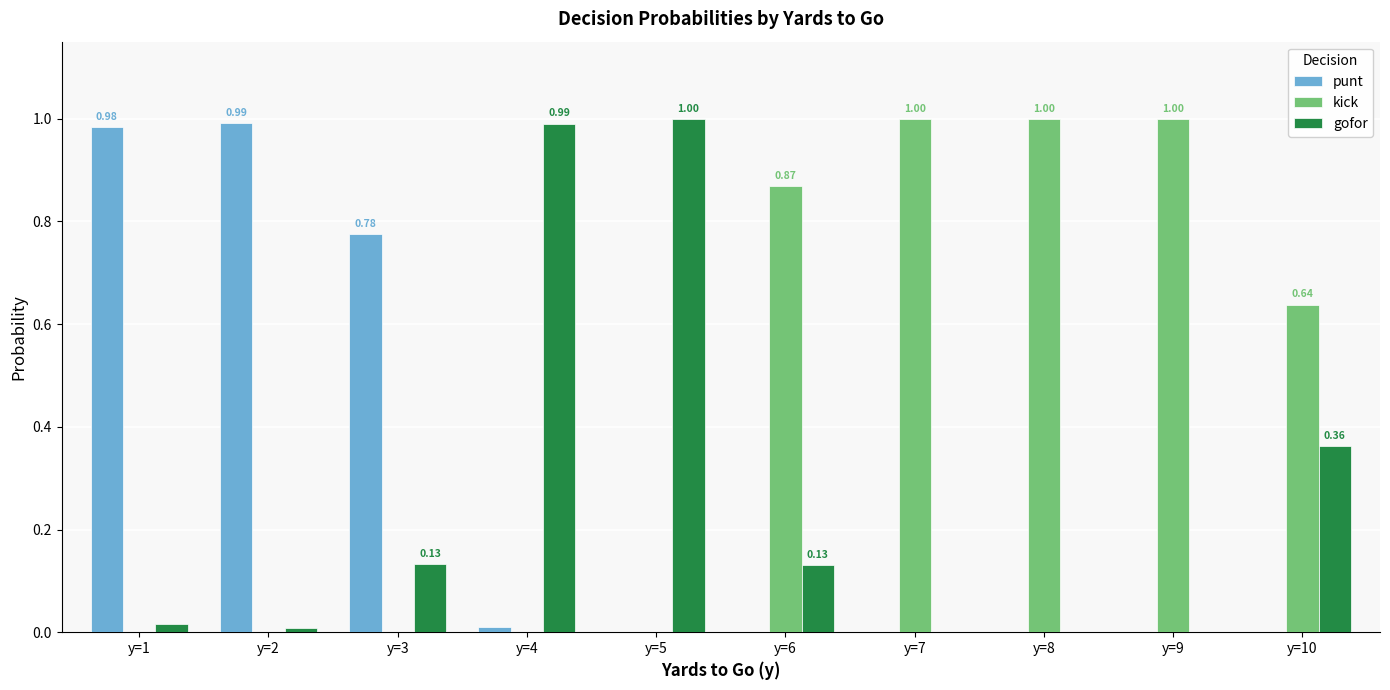

The gofor series shows 0.0 at y=9. True or false?

True